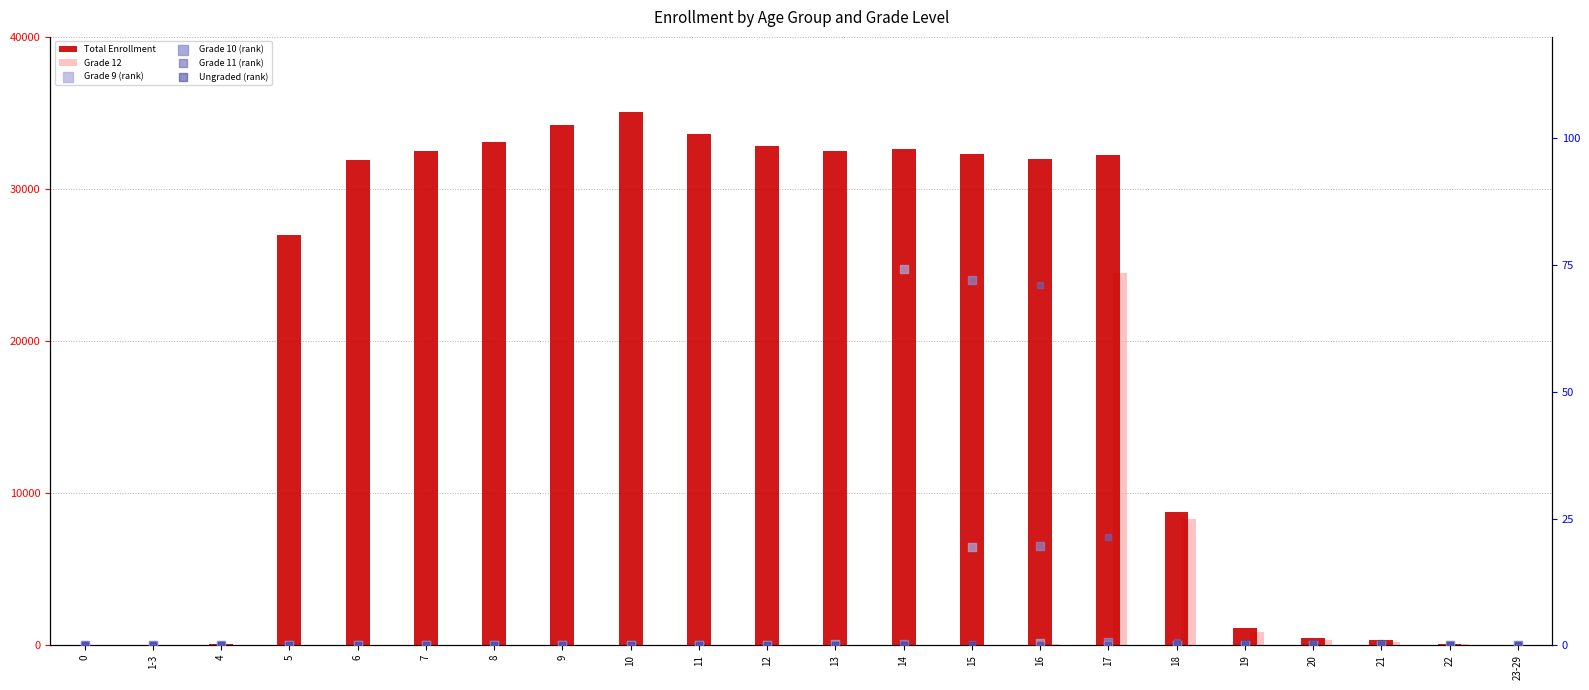

Which series has the largest total across all categories?

Total Enrollment